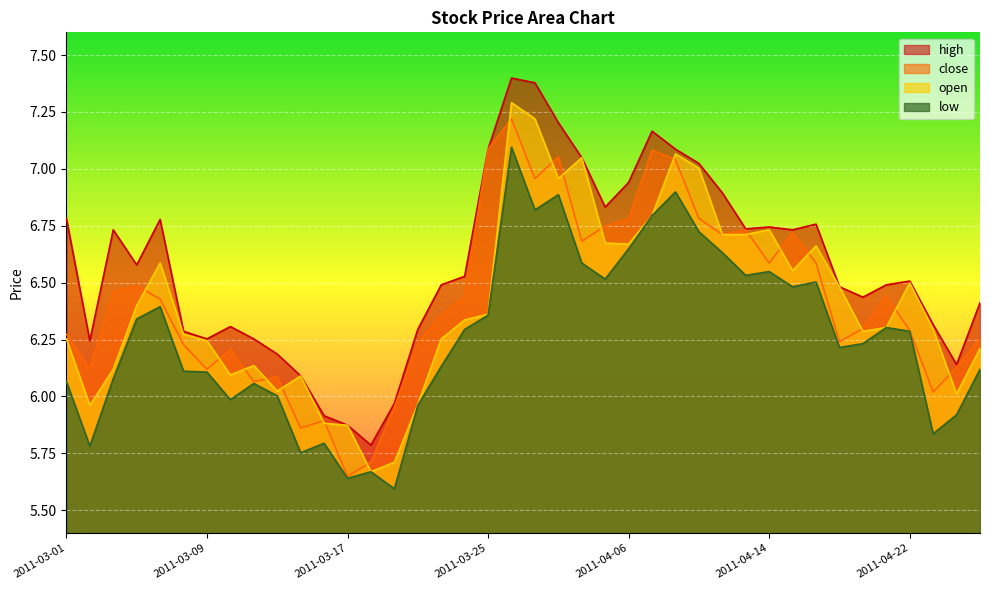

How many lines are shown in the chart?

4